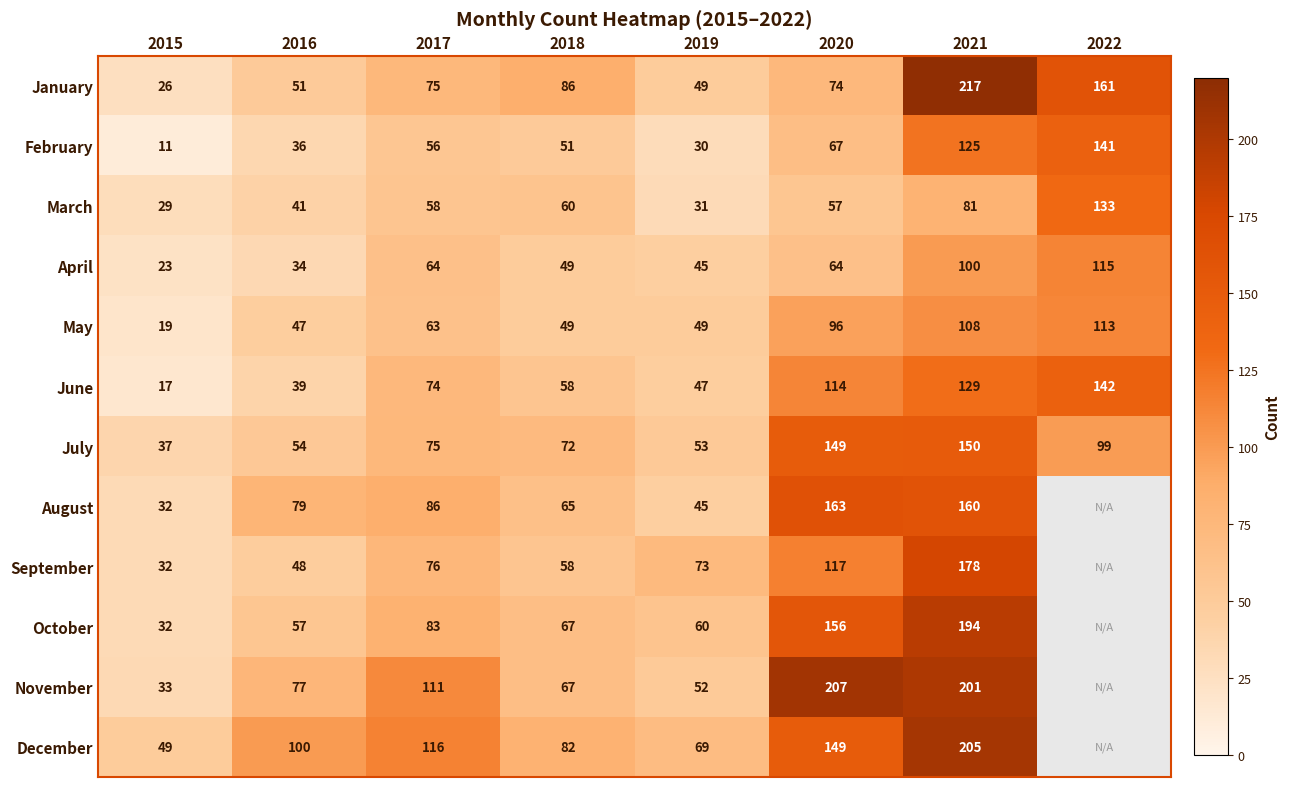

At how many categories does at least one series exceed 159?

3